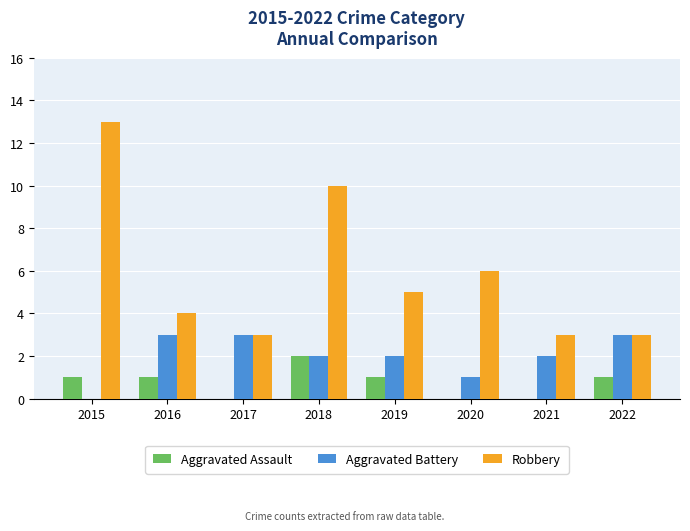

The value of Aggravated Assault at 2018 is 2. True or false?

True